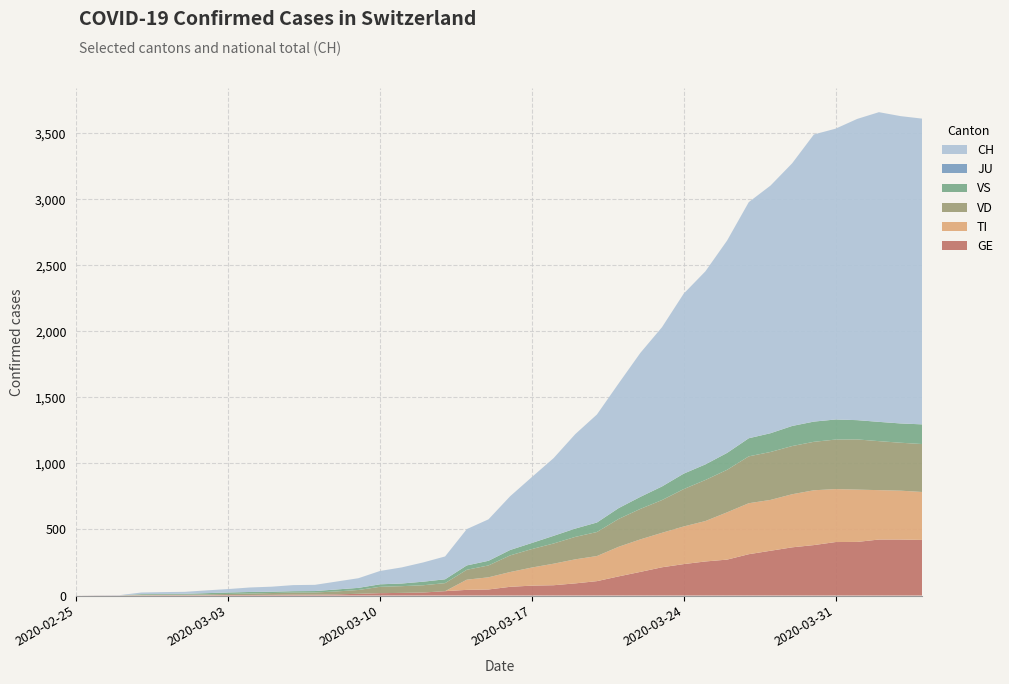

Reading left to right, transcribe all the data shown in this chart.

GE: 0	1	1	2	3	3	3	4	4	5	7	7	9	13	18	20	23	33	43	46	66	75	78	92	109	145	179	214	238	258	272	313	339	365	382	405	406	424	424	421
TI: 0	0	0	0	0	0	0	0	0	0	0	0	0	0	0	0	0	0	77	92	112	137	163	182	190	224	246	261	285	306	358	386	385	402	415	401	396	374	370	363
VD: 0	0	0	4	4	4	6	8	11	14	15	16	22	29	48	51	55	61	75	90	126	140	153	170	182	211	231	248	283	311	322	355	363	365	367	375	380	371	363	363
VS: 0	0	0	5	5	6	9	11	12	10	11	11	15	16	19	20	27	29	33	35	41	46	58	63	72	82	91	103	117	118	128	137	142	152	153	152	146	146	146	149
JU: 0	0	0	0	0	0	0	0	0	0	0	0	0	0	0	0	0	0	0	0	0	0	0	0	0	0	0	0	0	0	0	0	0	0	0	0	0	0	0	0
CH: 0	1	2	12	14	15	21	26	34	38	46	47	60	73	101	122	146	173	275	314	407	499	588	715	818	944	1090	1206	1363	1462	1608	1788	1875	1989	2174	2202	2281	2345	2327	2315